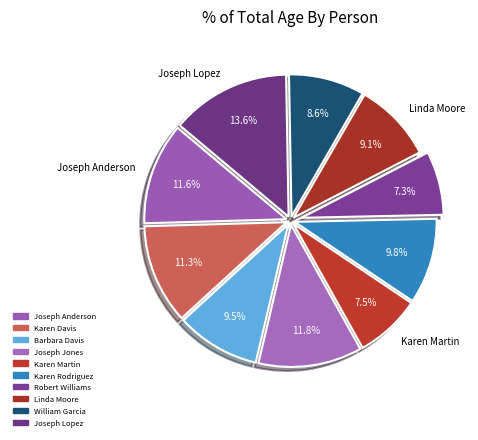

What percentage is NOT represented by Joseph Jones?

88.2%